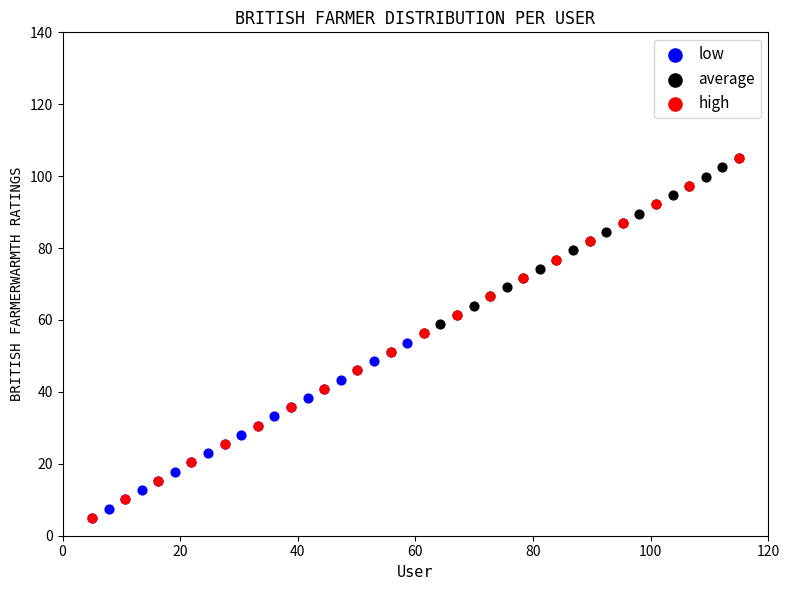

What are all the series names shown in the legend?

low, average, high